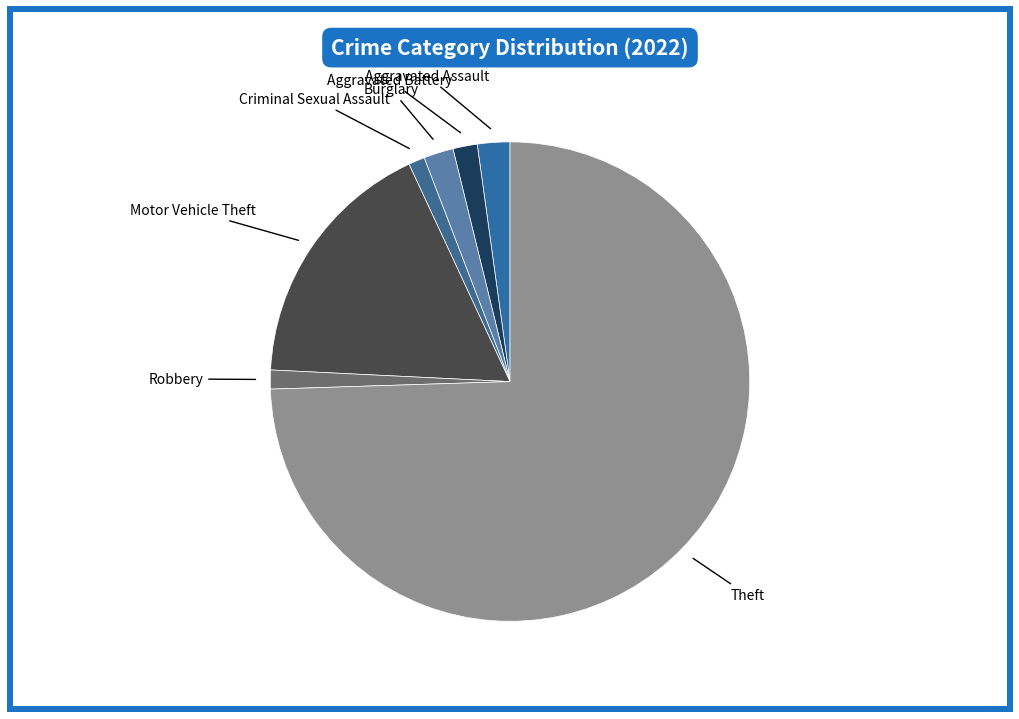

Is it true that Theft is 74% of the pie?

True